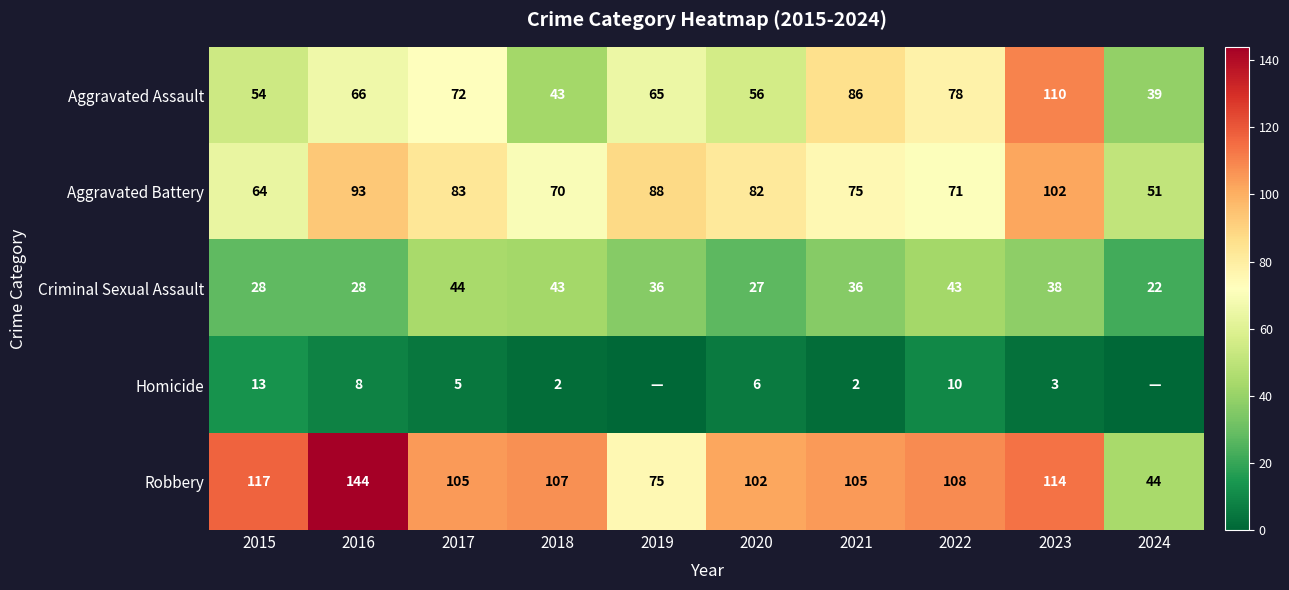

What is the sum of all Aggravated Assault values?

669